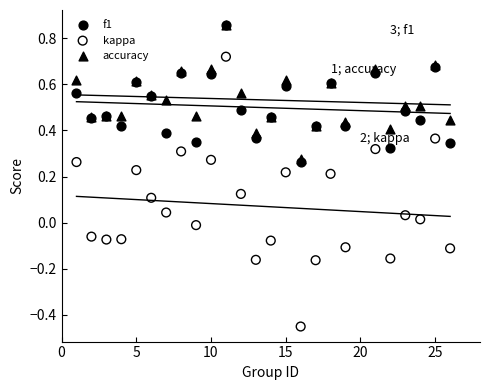

What are all the series names shown in the legend?

f1, kappa, accuracy